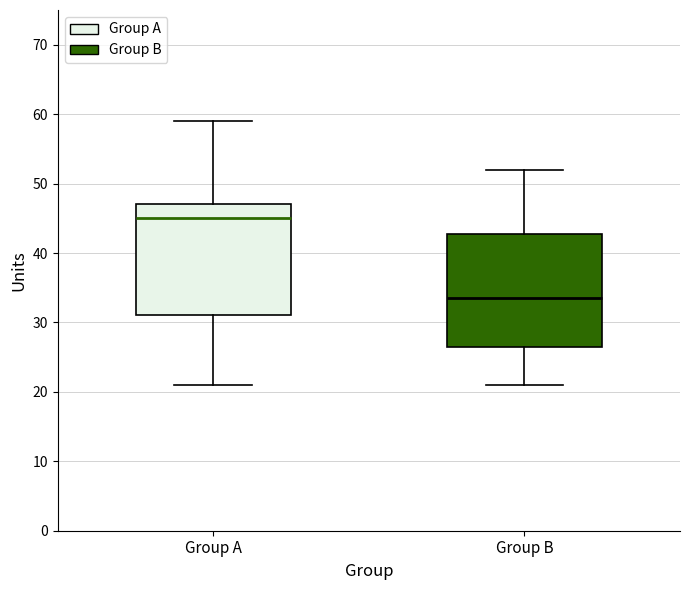

Reading left to right, transcribe this box plot: for each box, give where its median line is, the range the box spans, and where its two whiskers end, as read against the y-axis. The values are not printed on the chart, so give them approximately, as read against the axis.

Group A: median 45, box 31 to 47, whiskers 21 to 59
Group B: median 34, box 27 to 43, whiskers 21 to 52